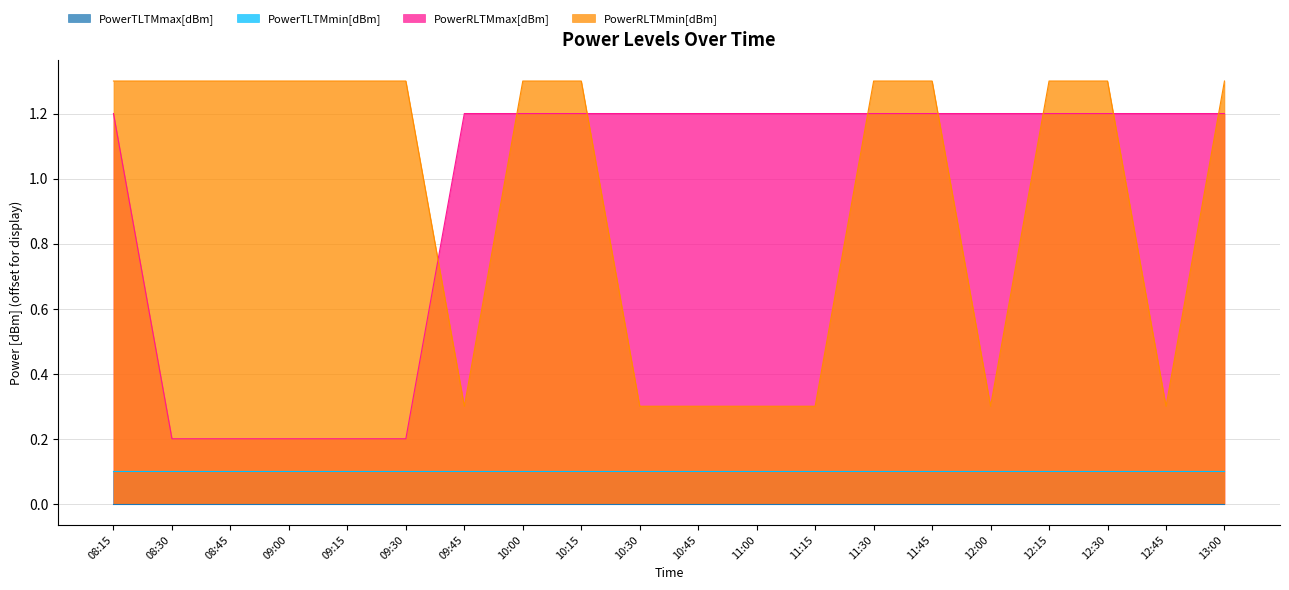

True or false: PowerRLTMmax[dBm] has more than 1 points higher than both neighbors.

False